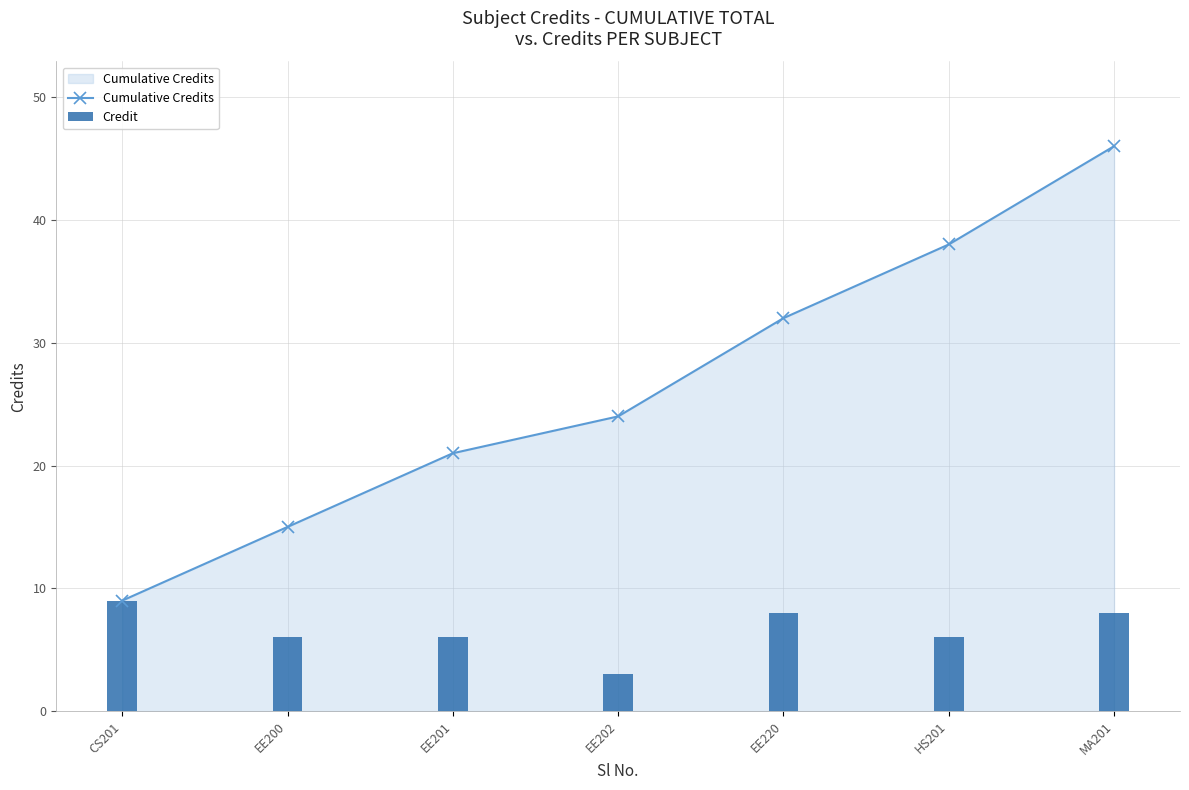

Is it true that Cumulative Credits equals 38 at HS201?

True